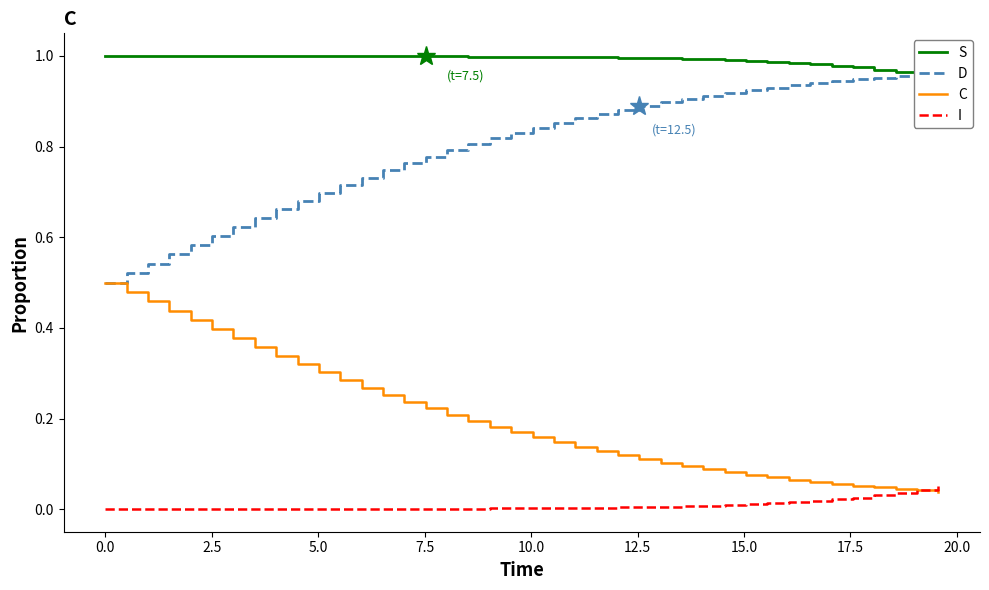

Which series has the widest spread of values?

C